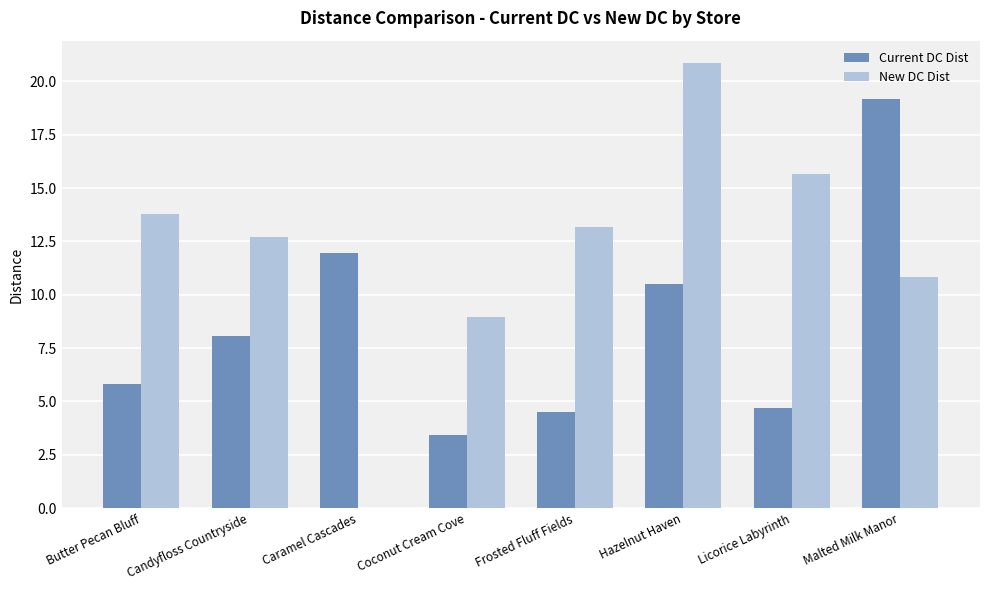

True or false: New DC Dist has a value of 12.7 at Candyfloss Countryside.

True